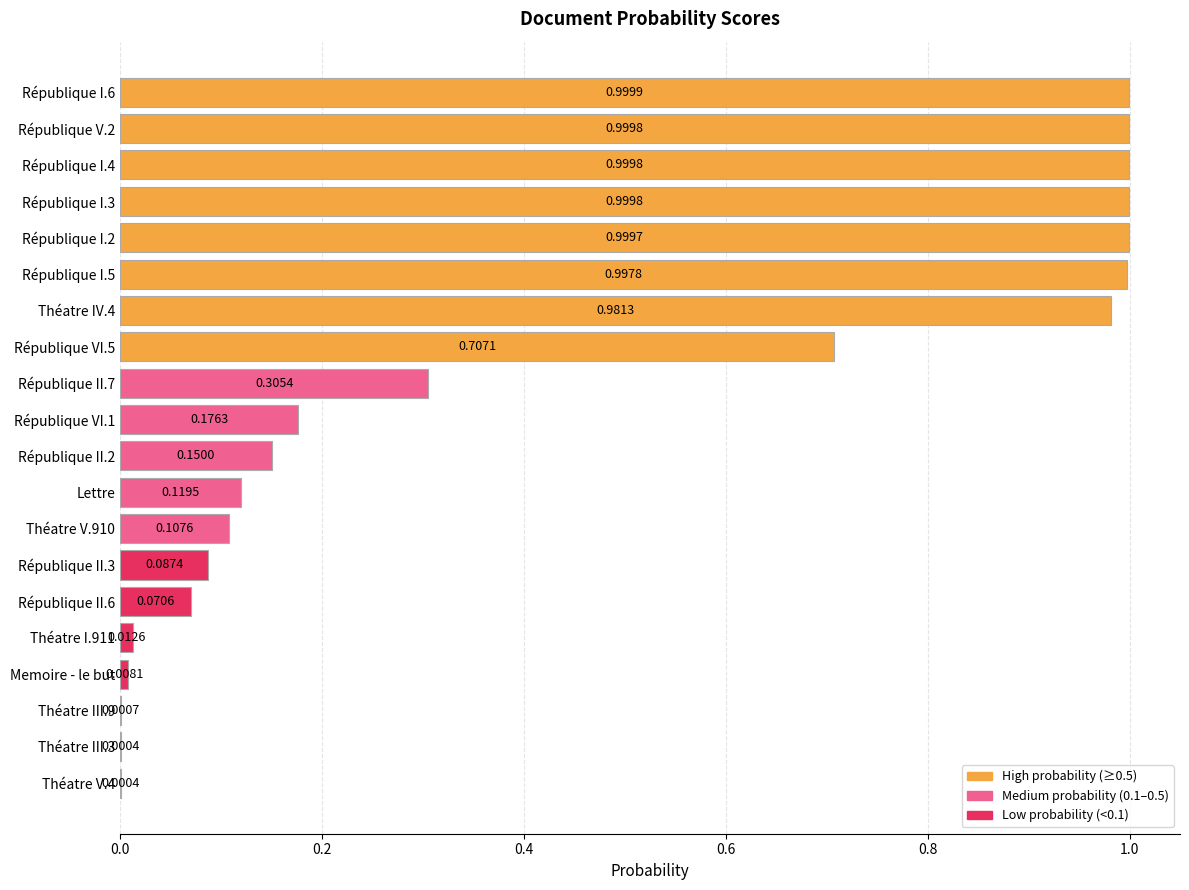

What is the sum of all values?

8.7